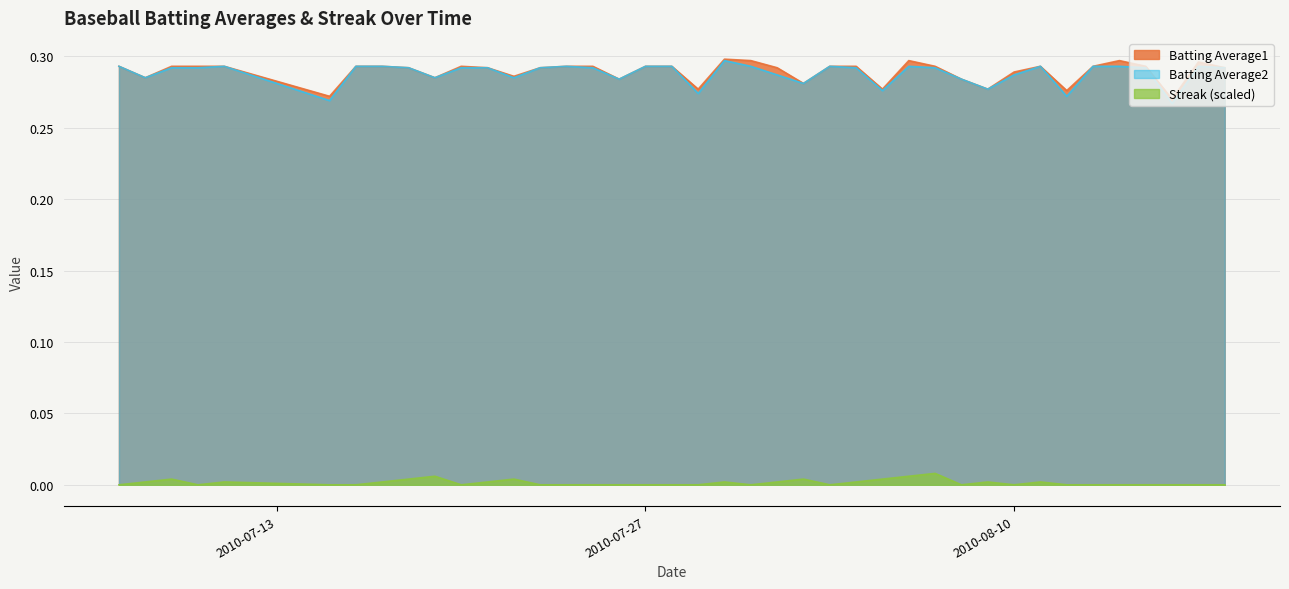

How many categories are shown in the chart?

40